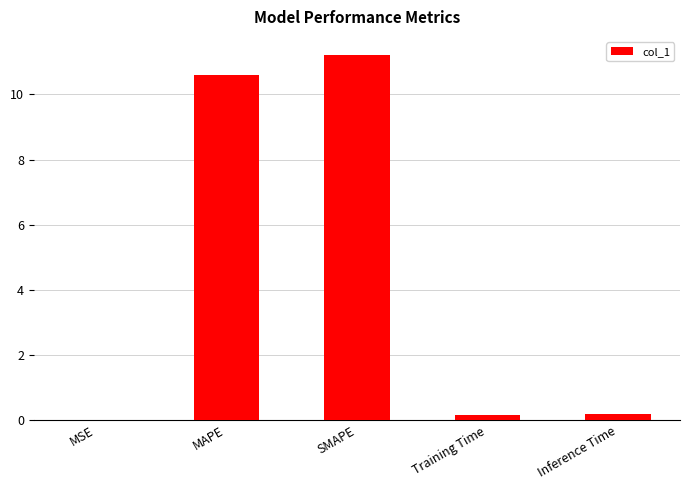

What is the difference between the values at Training Time and MAPE?

10.4